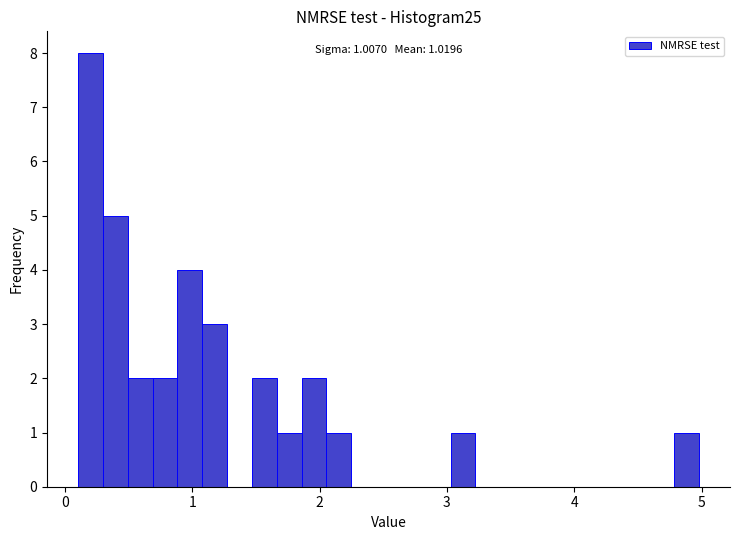

Around what value on the x-axis is the tallest bar? Give the approximate position of its centre, as read against the axis.

0.2